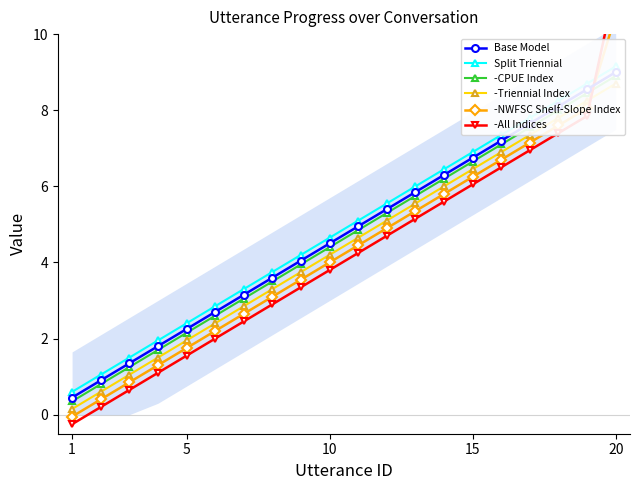

How many data points in -Triennial Index are less than 4?

9